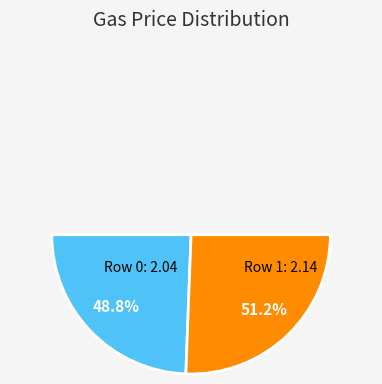

What is the majority slice?

Row 1